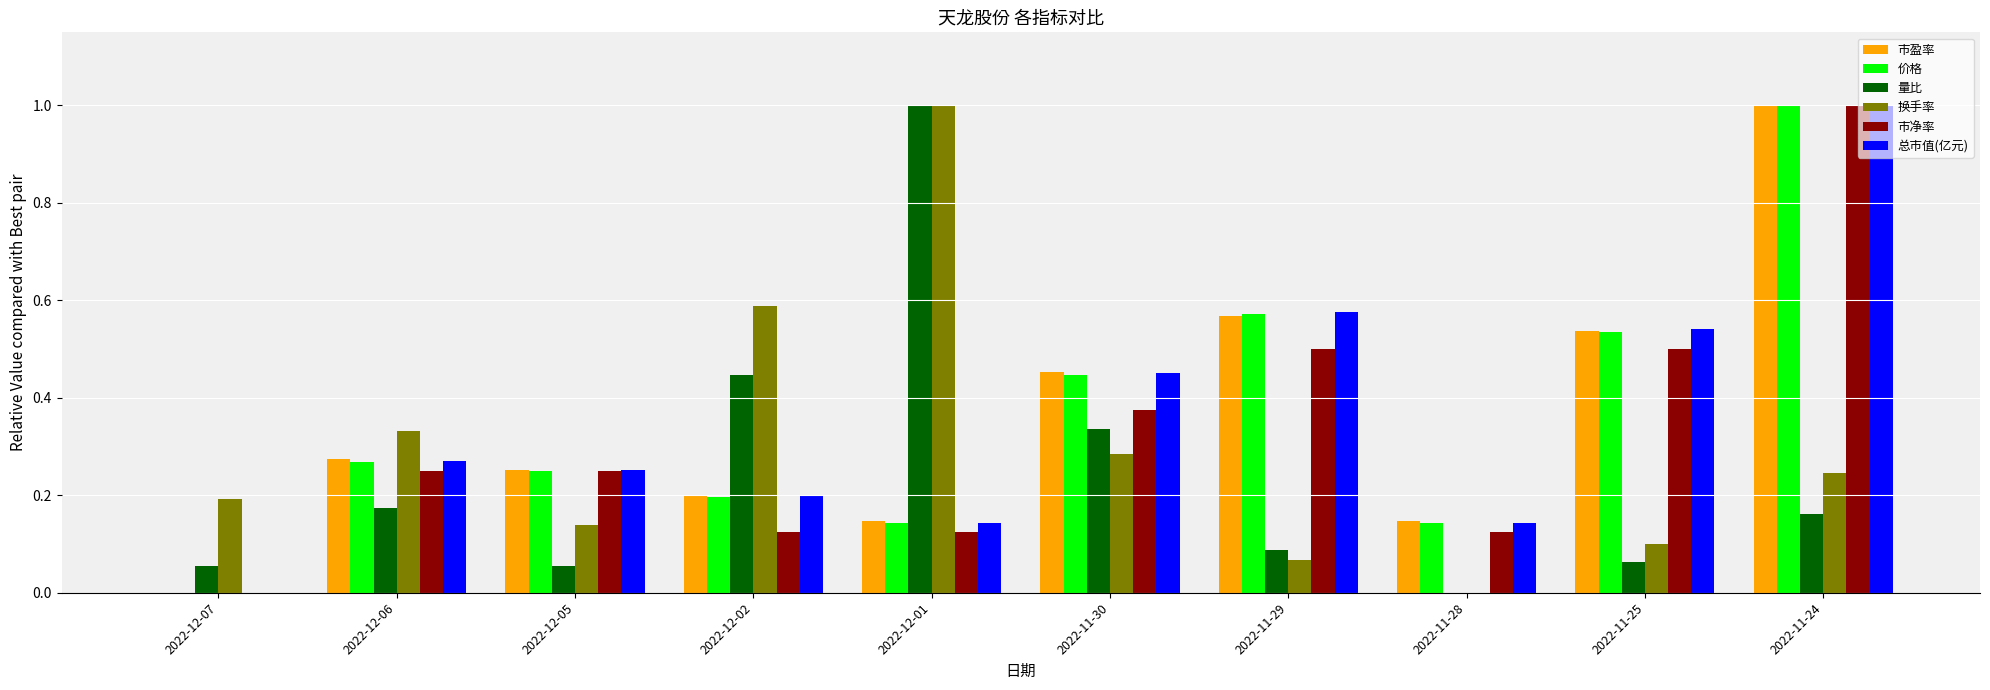

True or false: 市盈率 has a value of 0.8 at 2022-11-25.

False